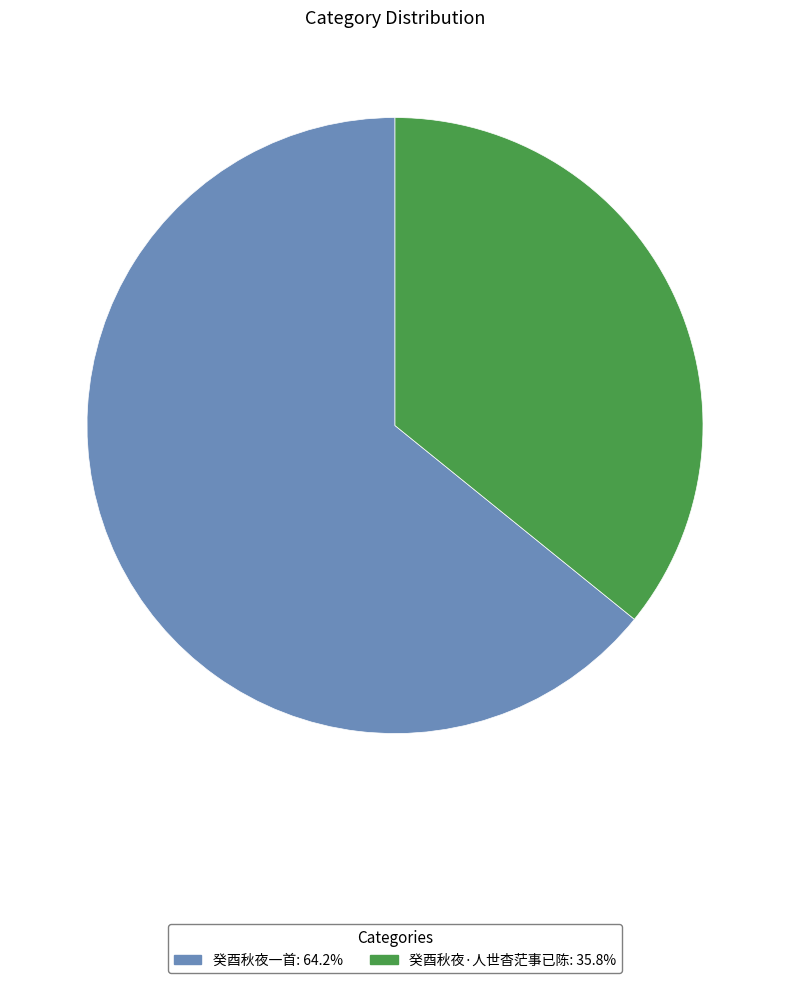

What is the smallest slice in the pie chart?

癸酉秋夜·人世杳茫事已陈